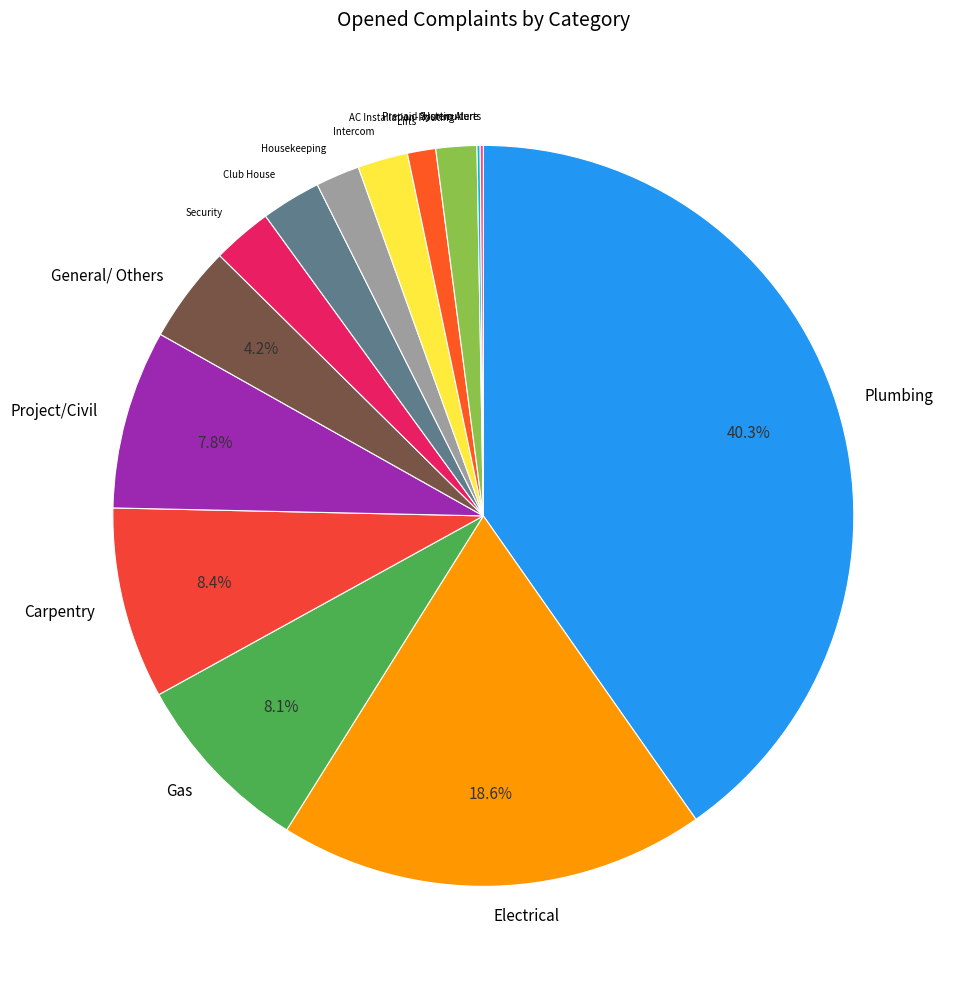

Is there any slice that represents more than half of the pie?

No